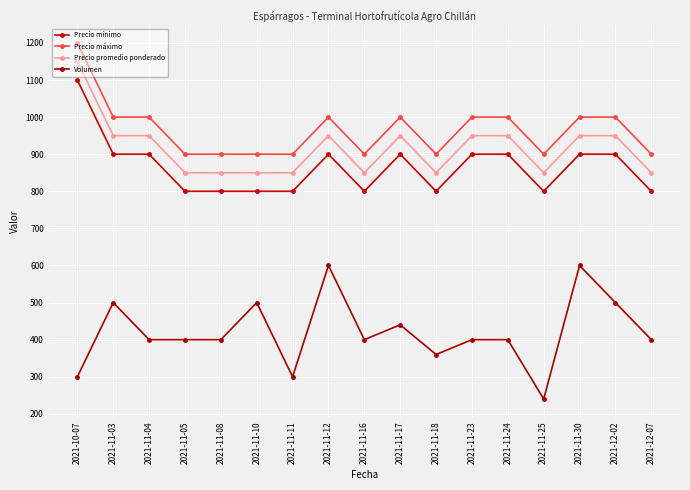

Reading left to right, list all the values displayed in this chart.

Precio mínimo: 1100	900	900	800	800	800	800	900	800	900	800	900	900	800	900	900	800
Precio máximo: 1200	1000	1000	900	900	900	900	1000	900	1000	900	1000	1000	900	1000	1000	900
Precio promedio ponderado: 1150	950	950	850	850	850	850	950	850	950	850	950	950	850	950	950	850
Volumen: 300	500	400	400	400	500	300	600	400	440	360	400	400	240	600	500	400